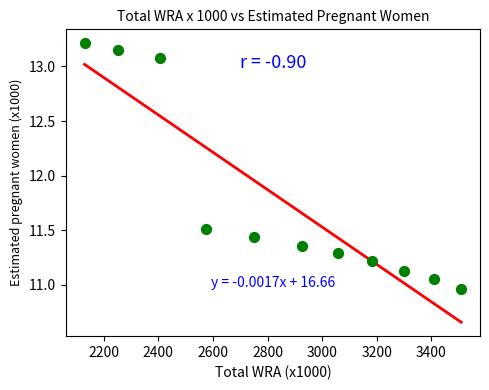

What is the average Y value?

11.8